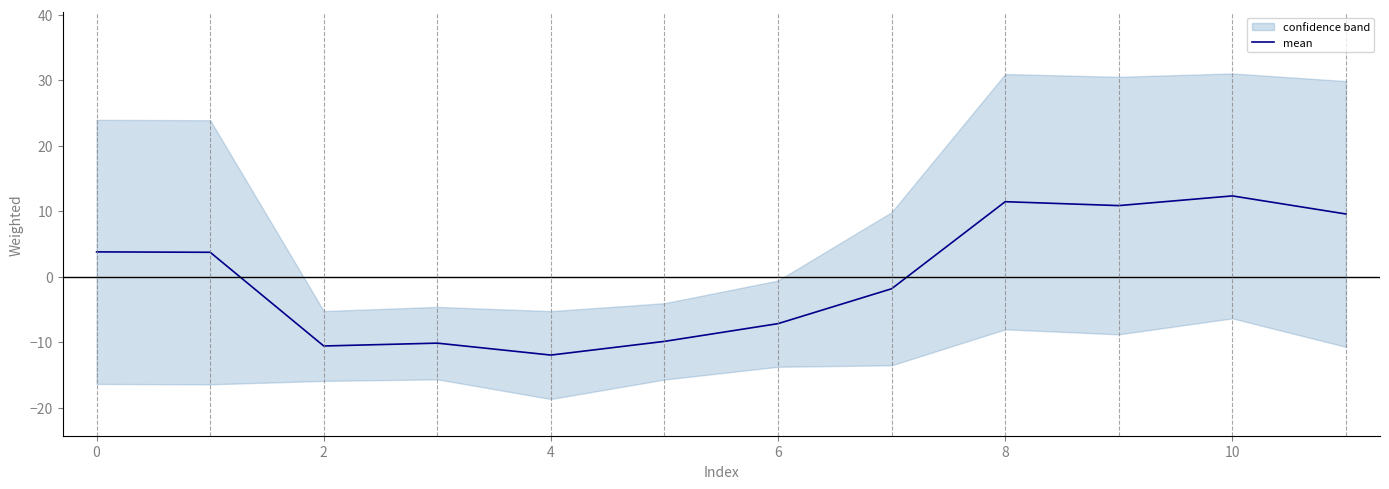

How many data points are above 3?

6